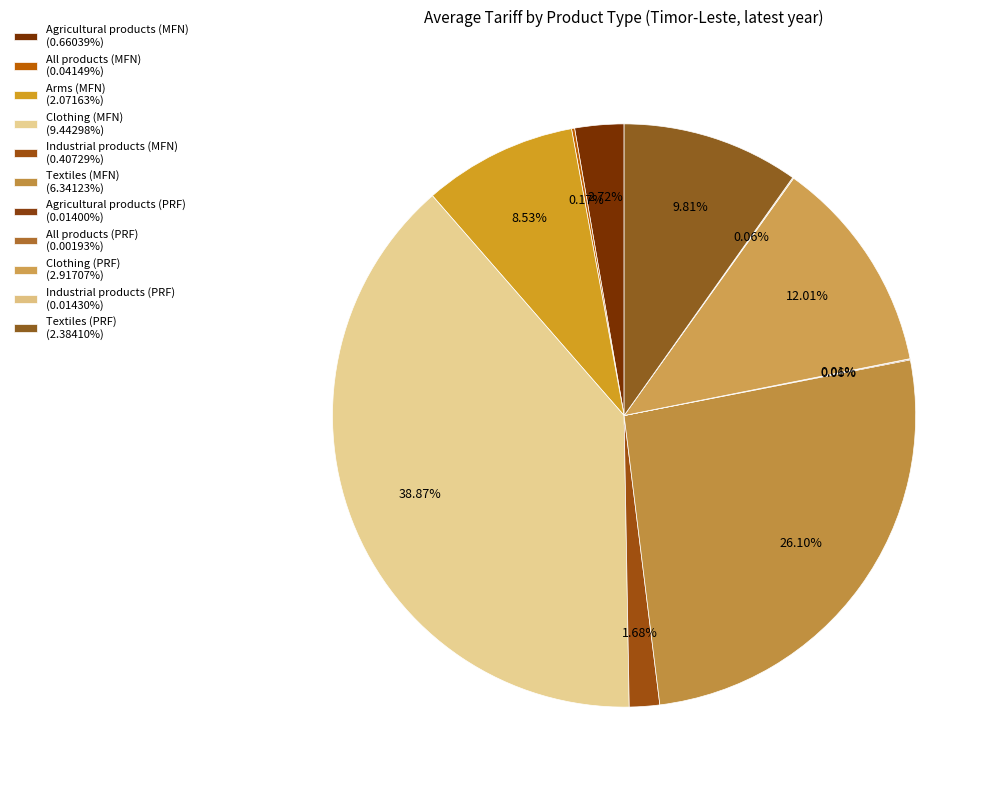

Rank the categories by value from lowest to highest.

All products (PRF), Agricultural products (PRF), Industrial products (PRF), All products (MFN), Industrial products (MFN), Agricultural products (MFN), Arms (MFN), Textiles (PRF), Clothing (PRF), Textiles (MFN), Clothing (MFN)